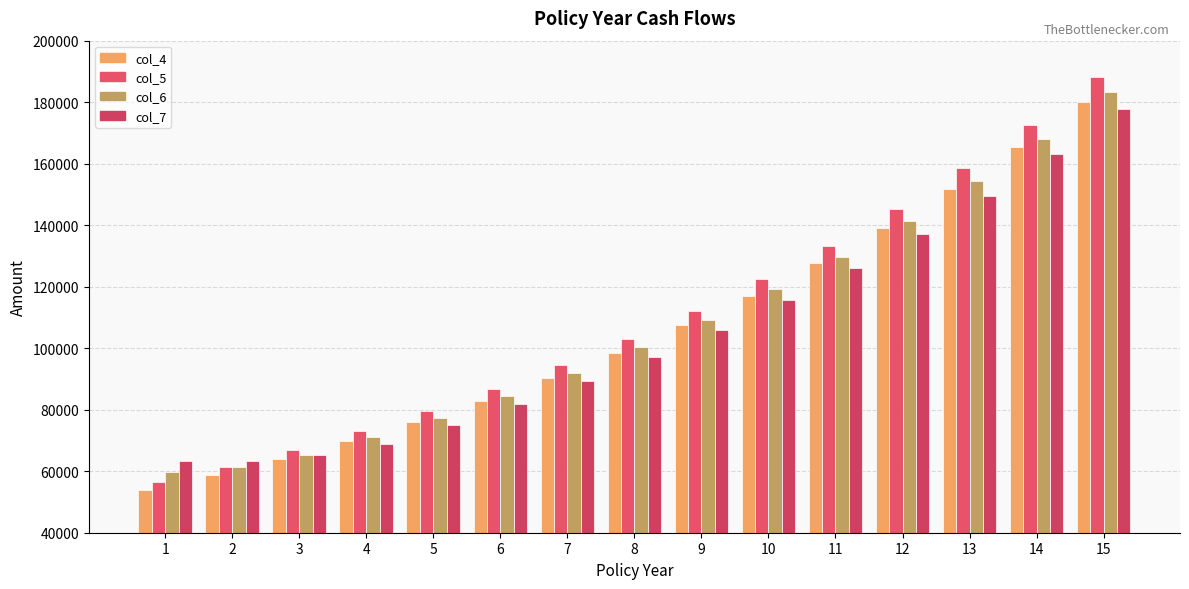

What is the total value across all series at 3?

261284.2